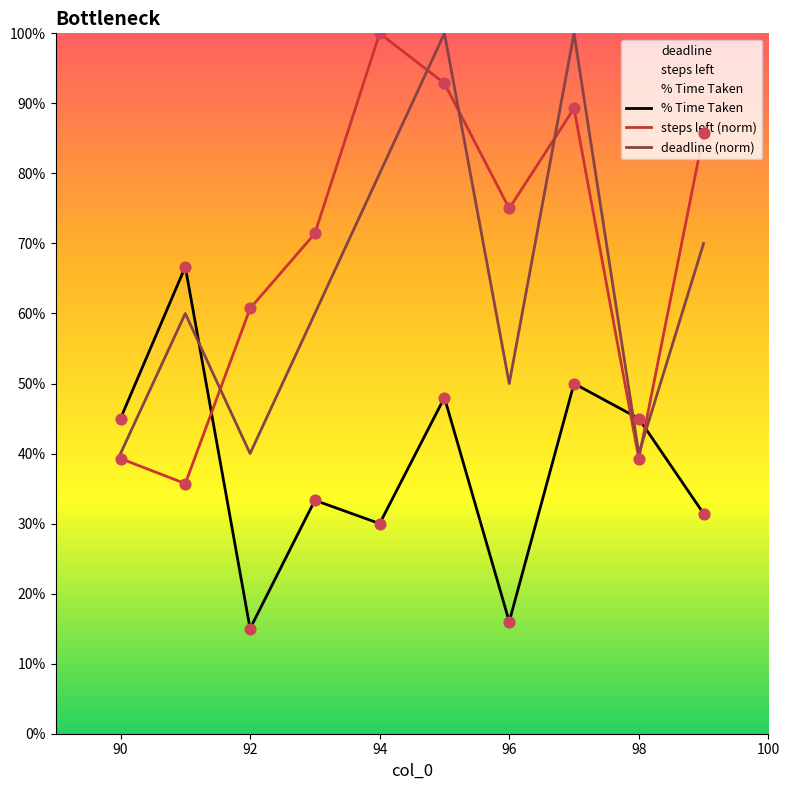

At how many categories does at least one series exceed 0?

10